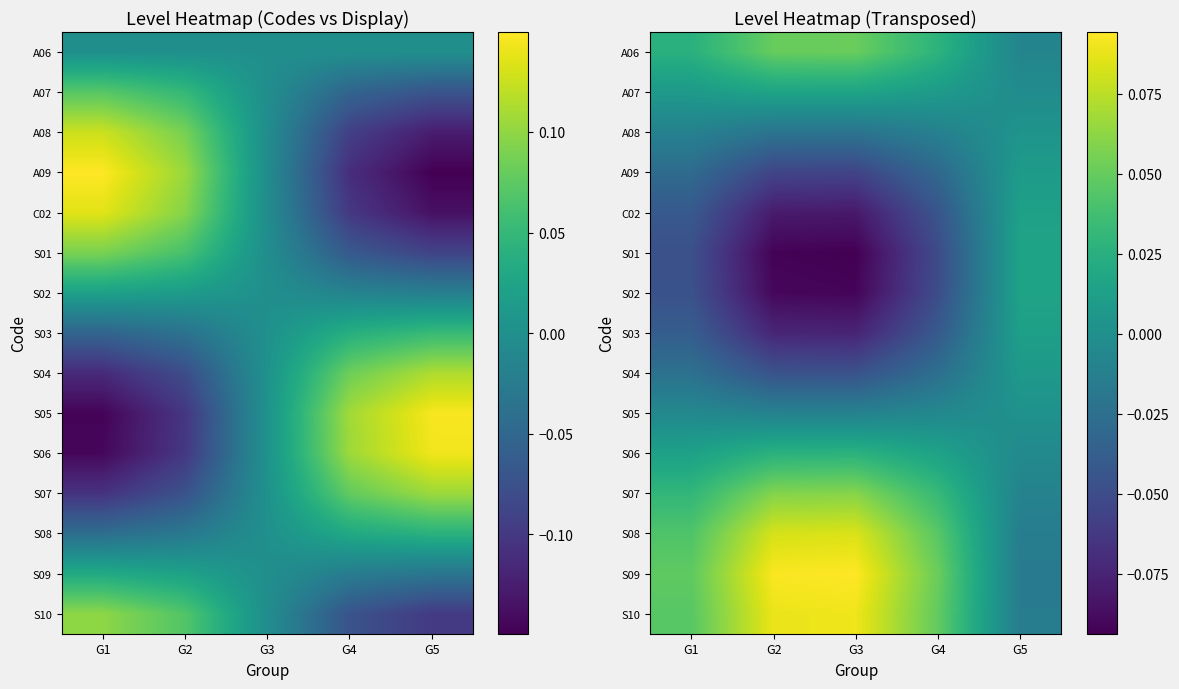

Which has a higher value, G4 or G3?

G3